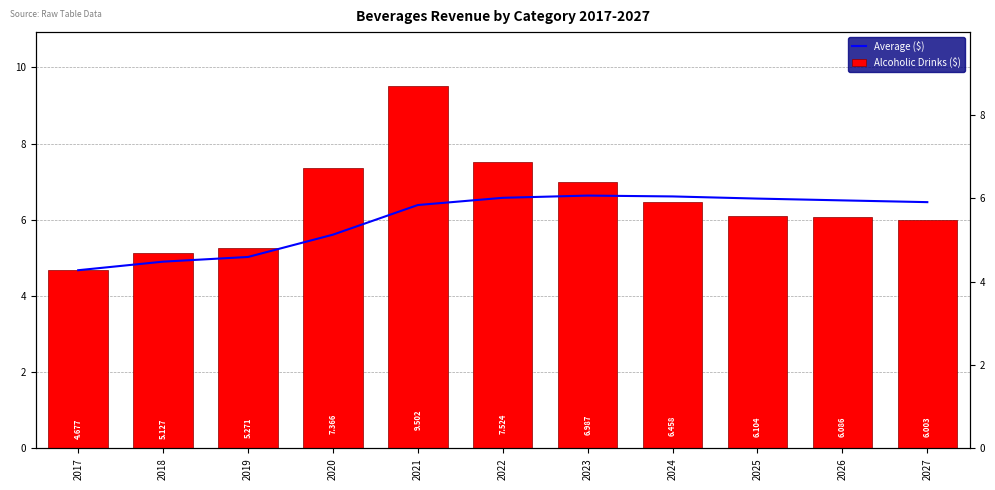

What is the difference between the highest and lowest values at 2024?

0.2